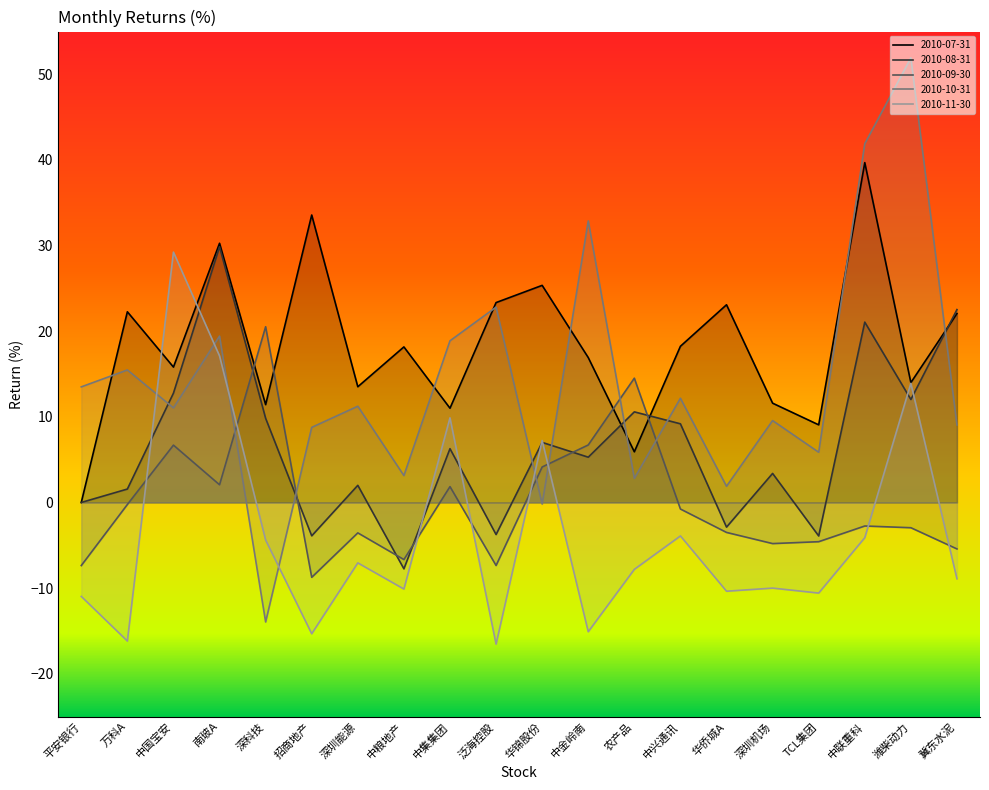

Reading left to right, list all the values displayed in this chart.

2010-07-31: 0.0	22.3	15.8	30.3	11.4	33.6	13.5	18.2	11.0	23.3	25.4	16.9	5.9	18.2	23.1	11.6	9.1	39.7	14.0	22.1
2010-08-31: 0.0	1.6	12.8	29.9	9.8	-3.9	2.0	-7.7	6.3	-3.7	7.0	5.3	10.6	9.2	-2.9	3.4	-3.9	21.1	12.0	22.5
2010-09-30: -7.4	-0.2	6.7	2.1	20.5	-8.7	-3.6	-6.7	1.9	-7.4	4.1	6.7	14.5	-0.8	-3.5	-4.8	-4.6	-2.7	-2.9	-5.4
2010-10-31: 13.5	15.5	11.0	19.4	-14.0	8.8	11.2	3.1	18.9	22.8	-0.2	32.9	2.8	12.2	1.9	9.6	5.9	41.9	51.9	9.1
2010-11-30: -11.0	-16.2	29.2	17.1	-4.4	-15.3	-7.1	-10.1	9.9	-16.5	7.2	-15.1	-7.8	-3.9	-10.4	-10.0	-10.6	-4.1	13.9	-8.9